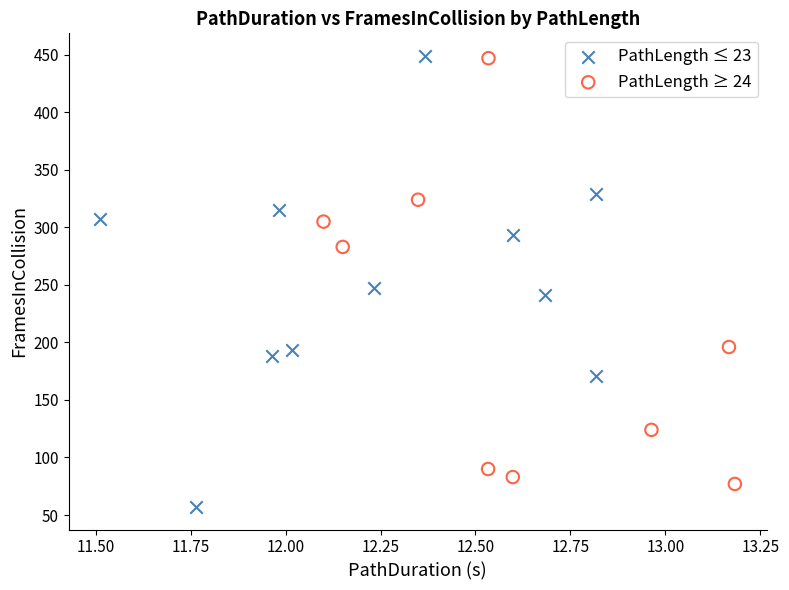

What are all the series names shown in the legend?

PathLength ≤ 23, PathLength ≥ 24